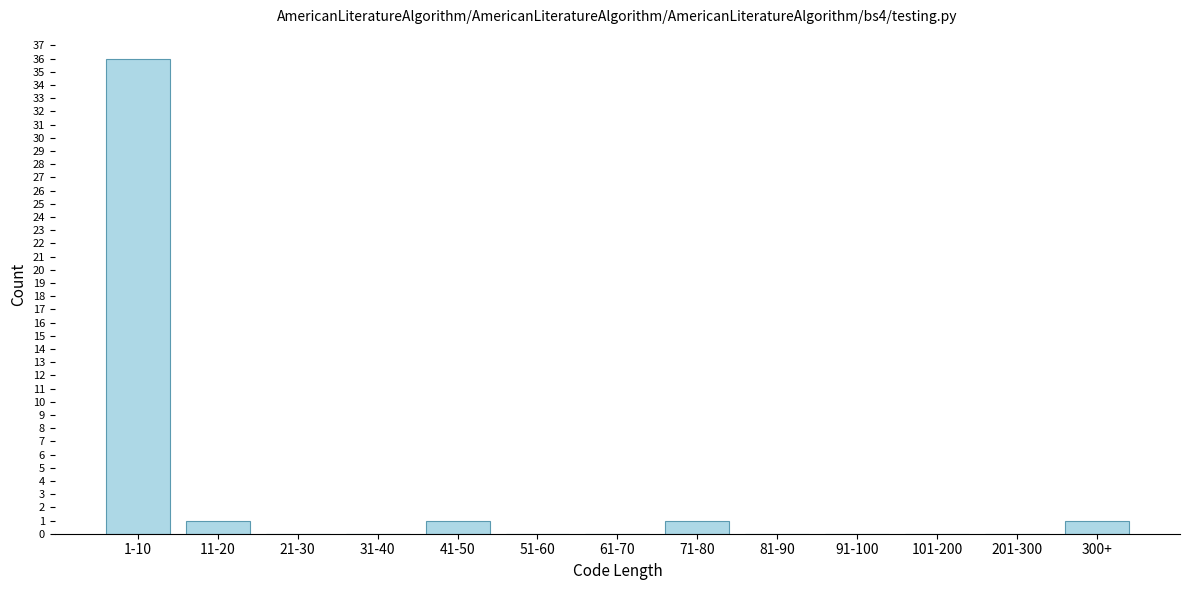

Reading right to left, what are all the values shown in this chart?

300+=1	201-300=0	101-200=0	91-100=0	81-90=0	71-80=1	61-70=0	51-60=0	41-50=1	31-40=0	21-30=0	11-20=1	1-10=36